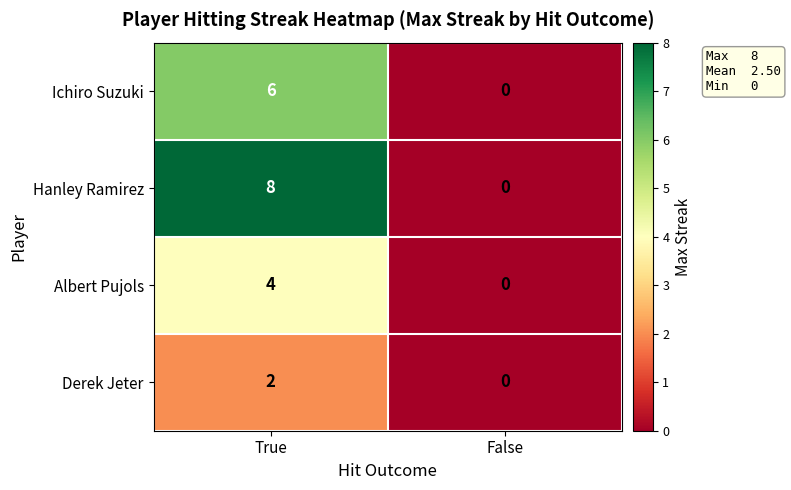

Which series has the largest range (max minus min)?

Hanley Ramirez